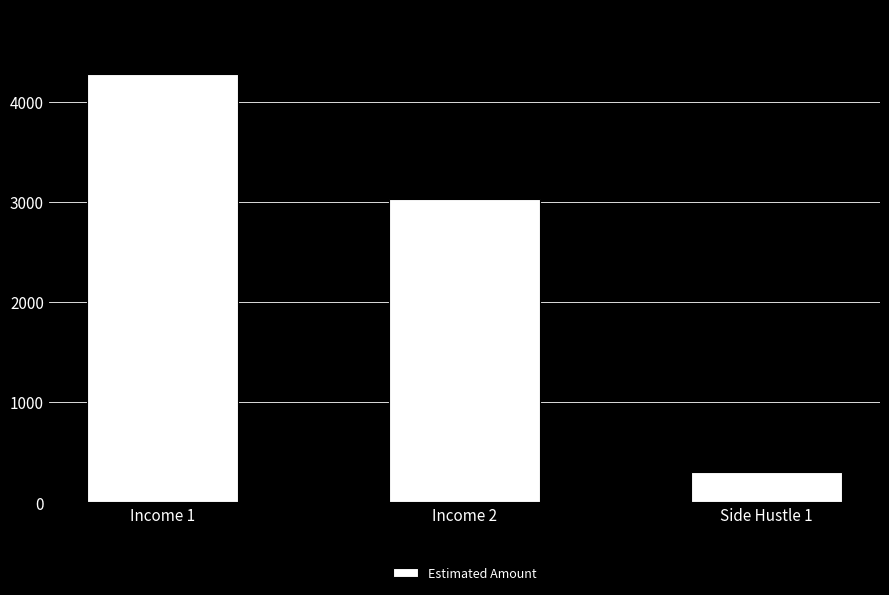

Reading left to right, transcribe all the data shown in this chart.

Income 1=4280	Income 2=3026	Side Hustle 1=300